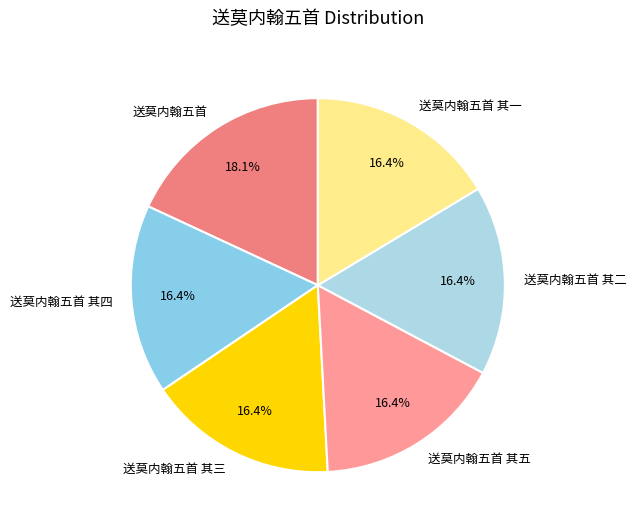

Do 送莫内翰五首 其五 and 送莫内翰五首 together represent more than half of the pie?

No